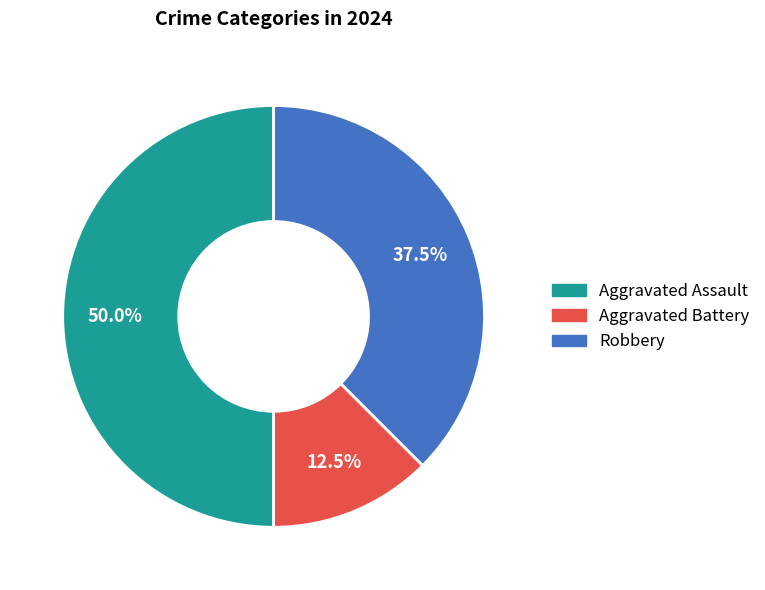

Does Aggravated Battery represent more than half of the total?

No